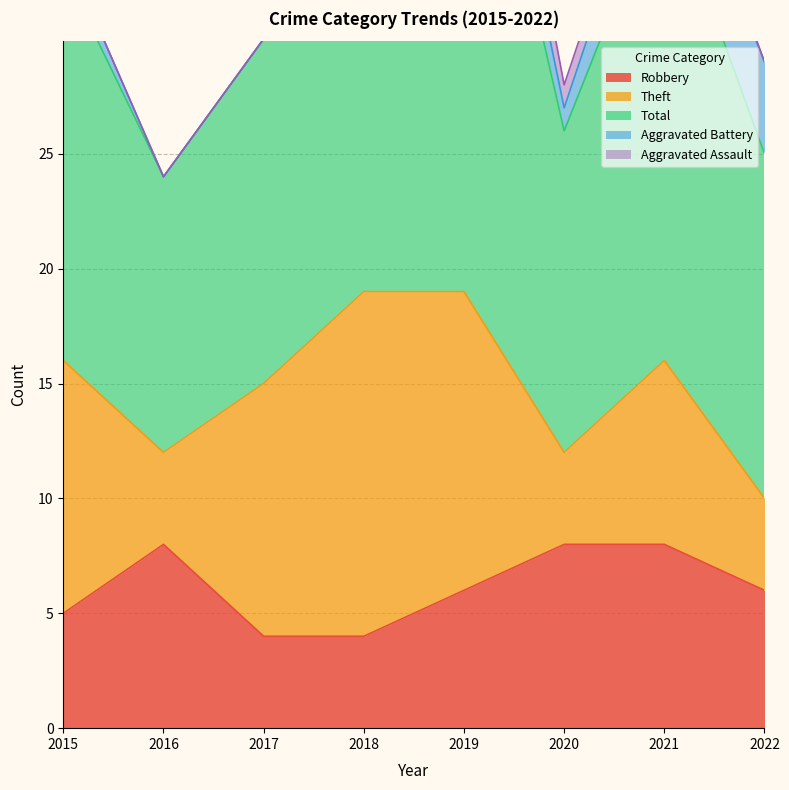

What is the difference between the maximum and minimum values in the Theft series?

11